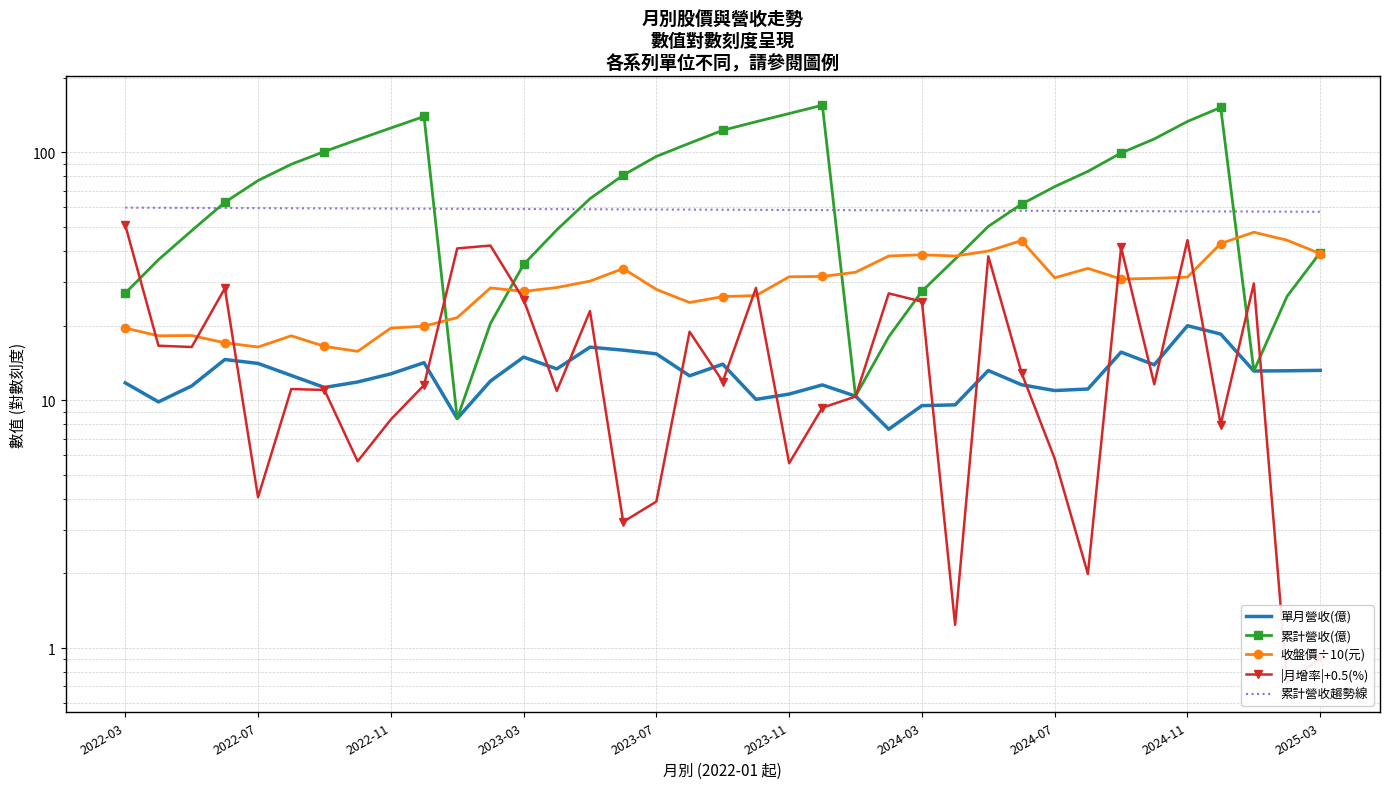

How many distinct data groups are displayed?

5